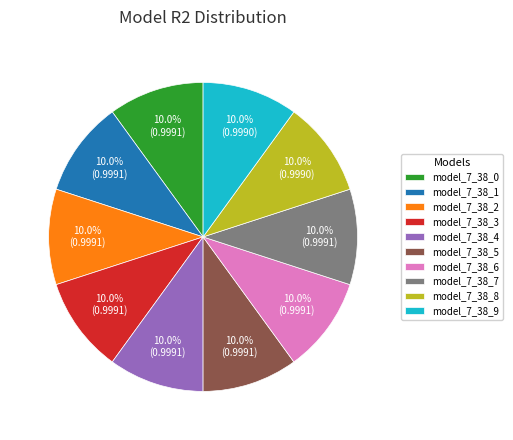

Is there any slice that represents more than half of the pie?

No